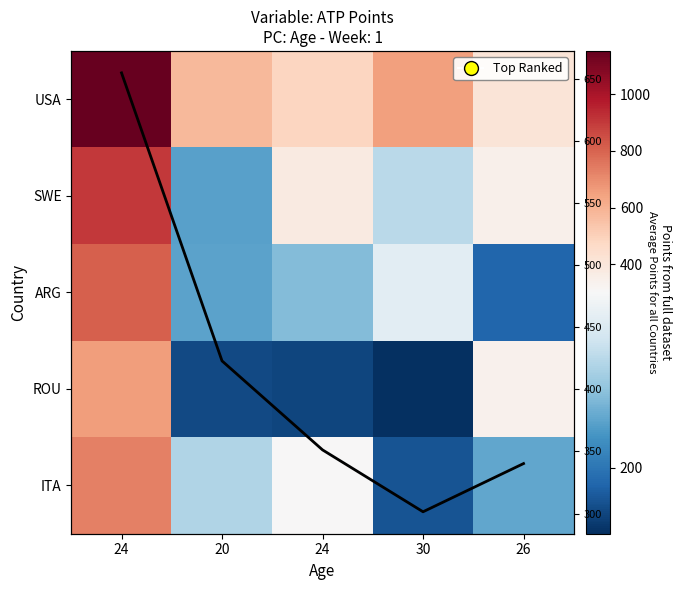

What is the difference between the highest and lowest values at 30?

487.0